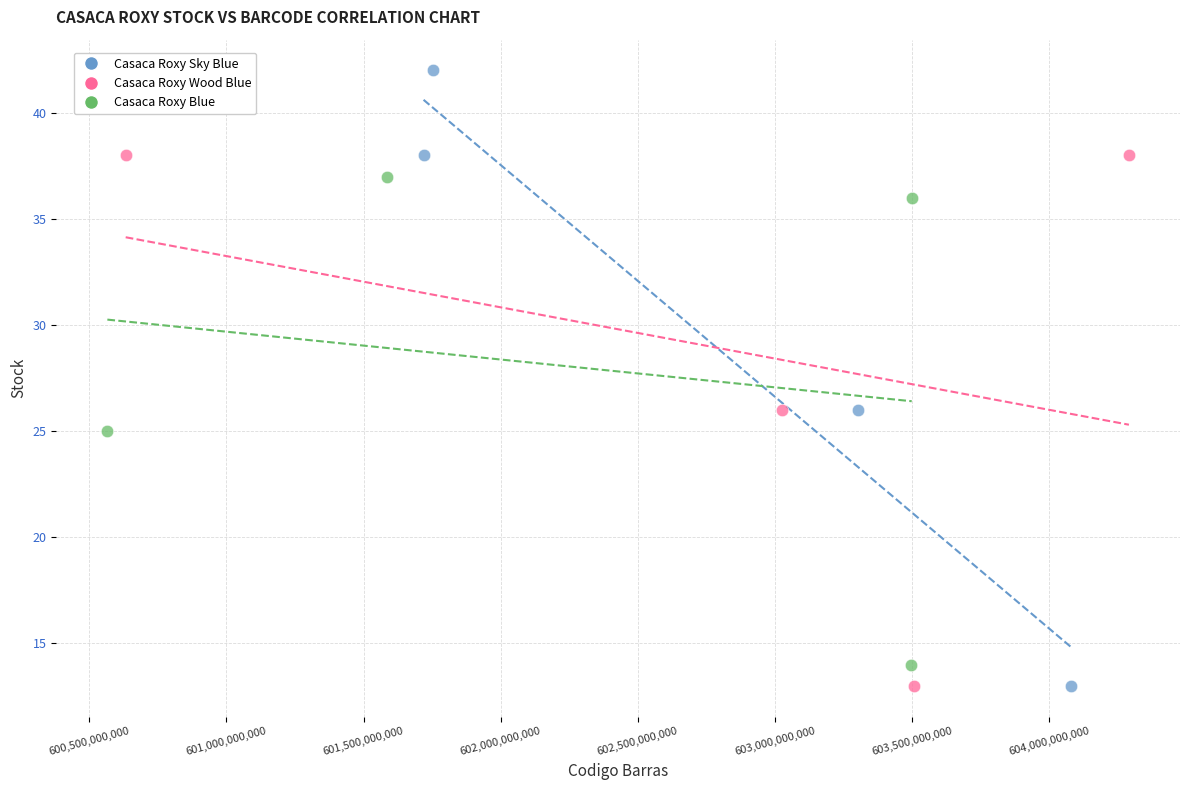

What are all the series names shown in the legend?

Casaca Roxy Sky Blue, Casaca Roxy Wood Blue, Casaca Roxy Blue